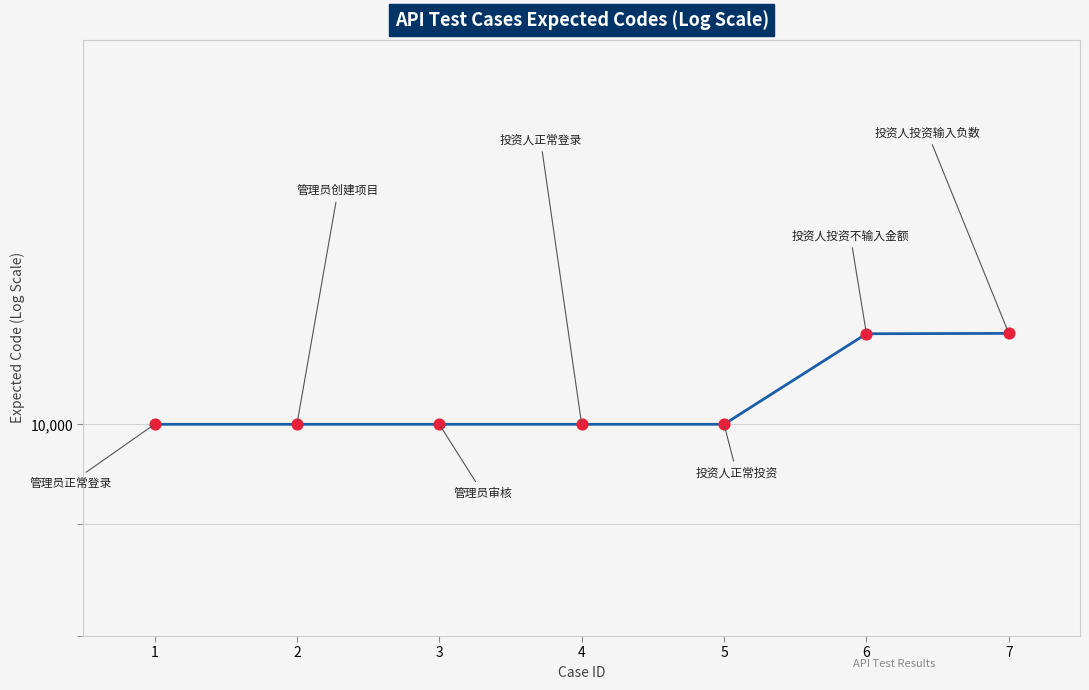

What is the change in value from 1 to 7?

+1006